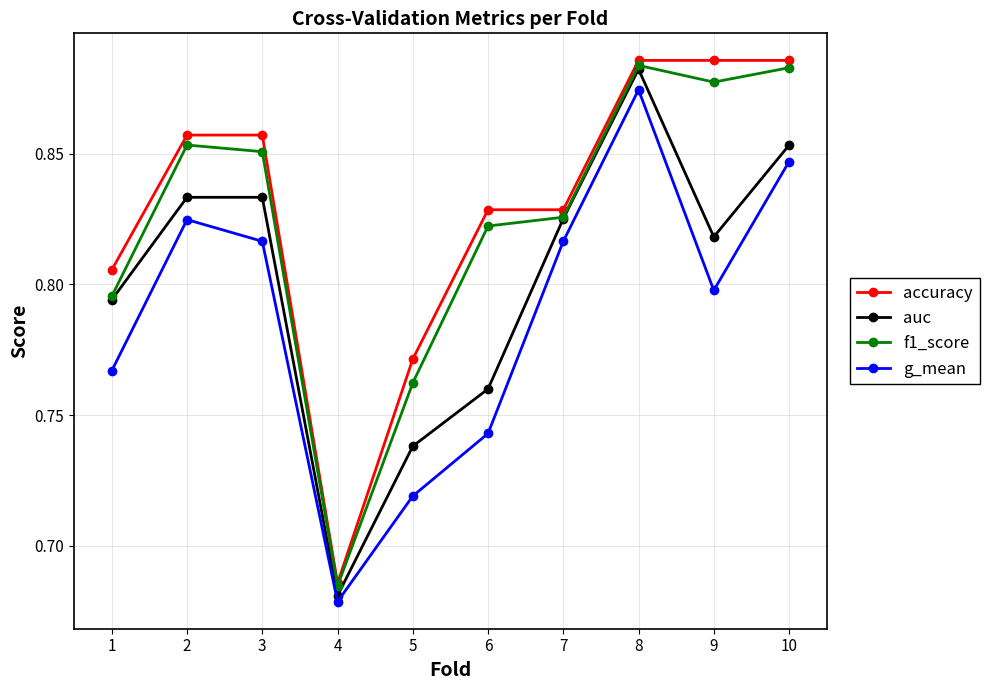

Which category has the lowest value in the f1_score series?

4